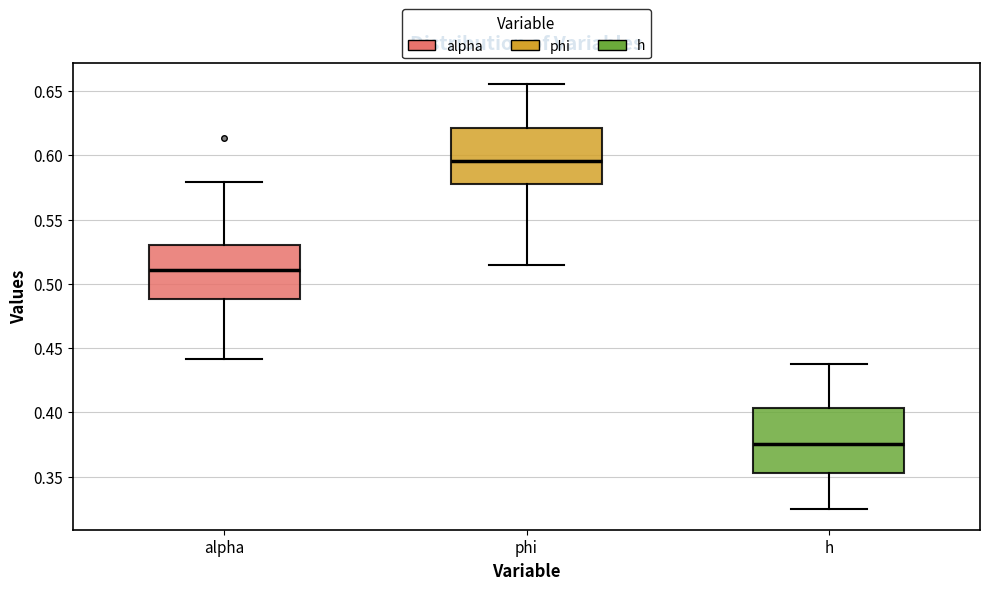

Where is the upper edge of the box for h on the y-axis? The values are not printed on the chart, so give them approximately, as read against the axis.

0.405